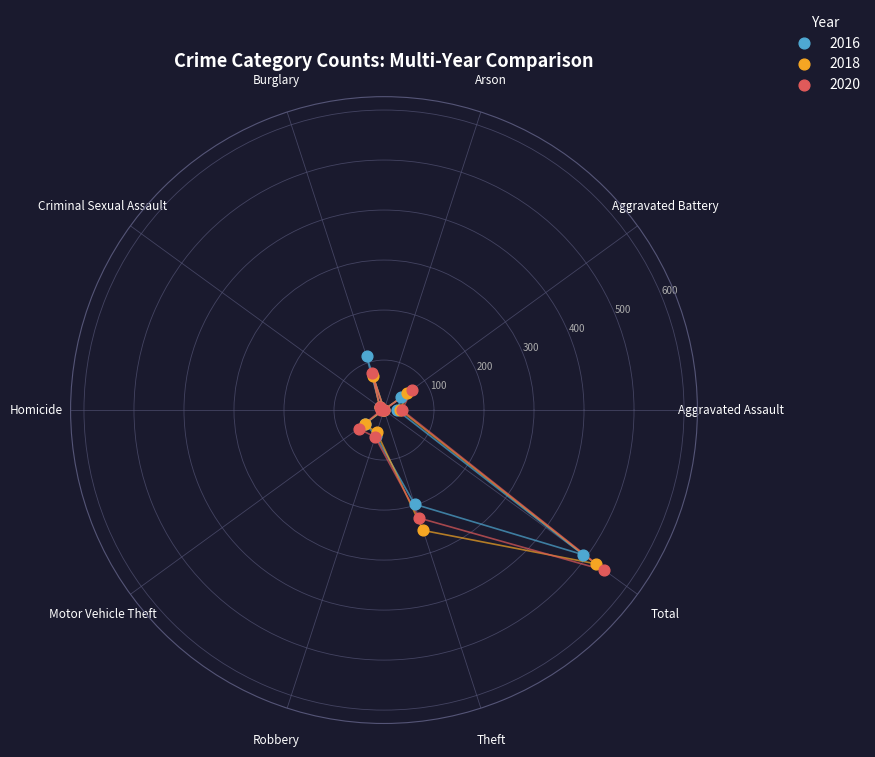

In the 2020 series, what Y value is closest to 272?

227